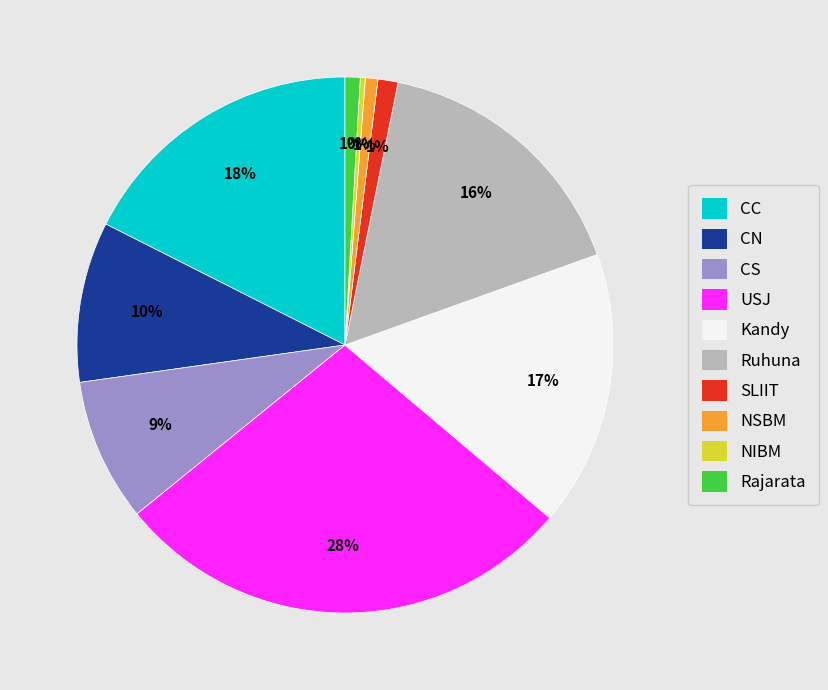

Which category has the biggest portion of the pie?

USJ